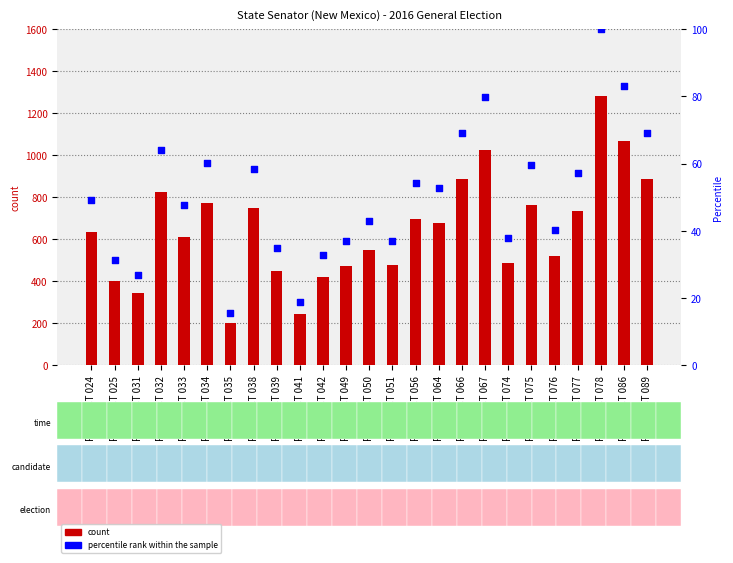

What is the total value across all series at PRECINCT 031?

370.8